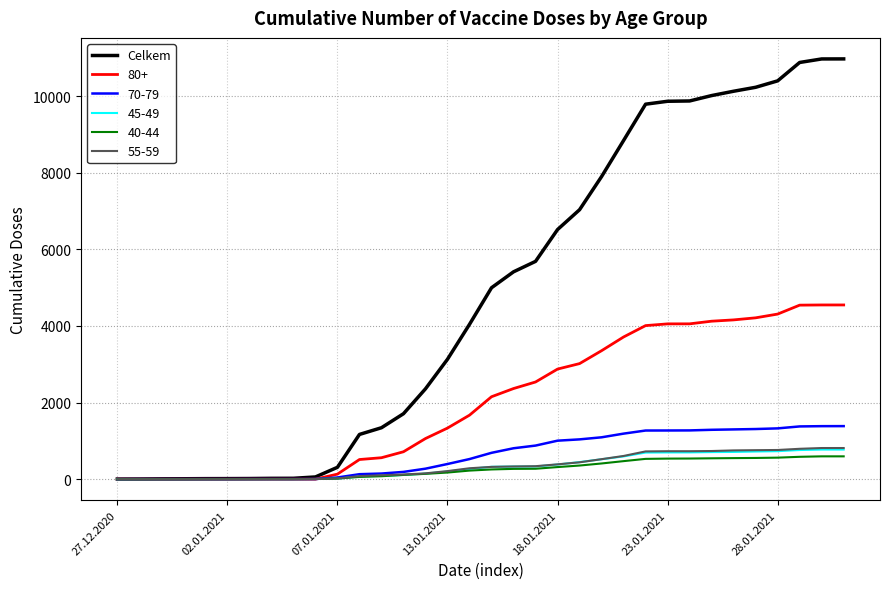

Which series has the largest range (max minus min)?

Celkem